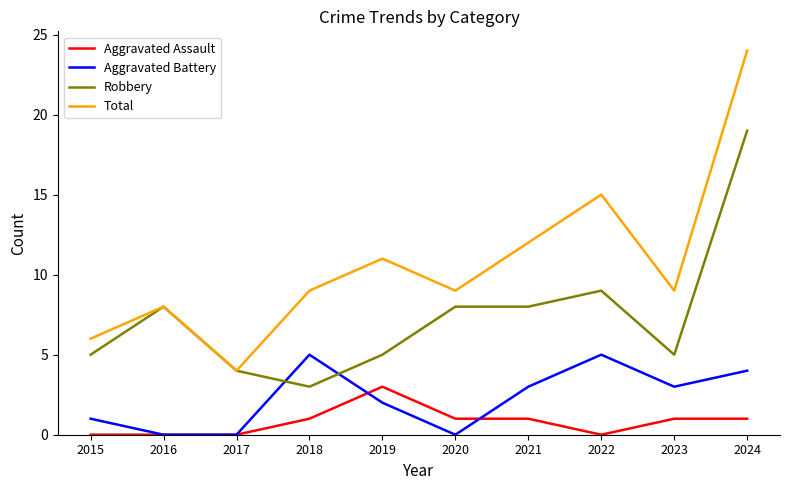

List the series in order of their peak value, lowest first.

Aggravated Assault, Aggravated Battery, Robbery, Total